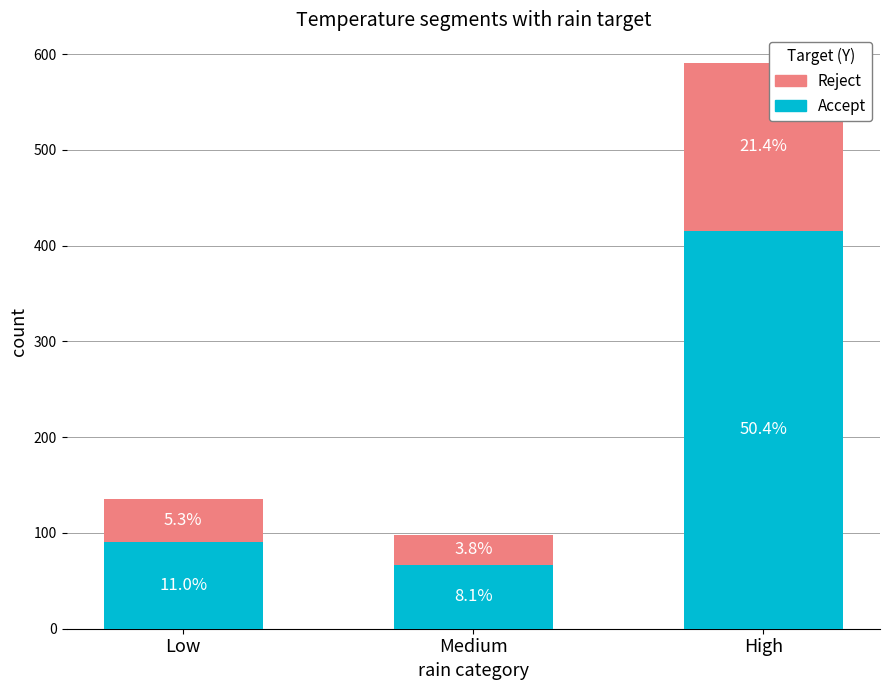

What is the label of the 2nd bar from the left?

Medium